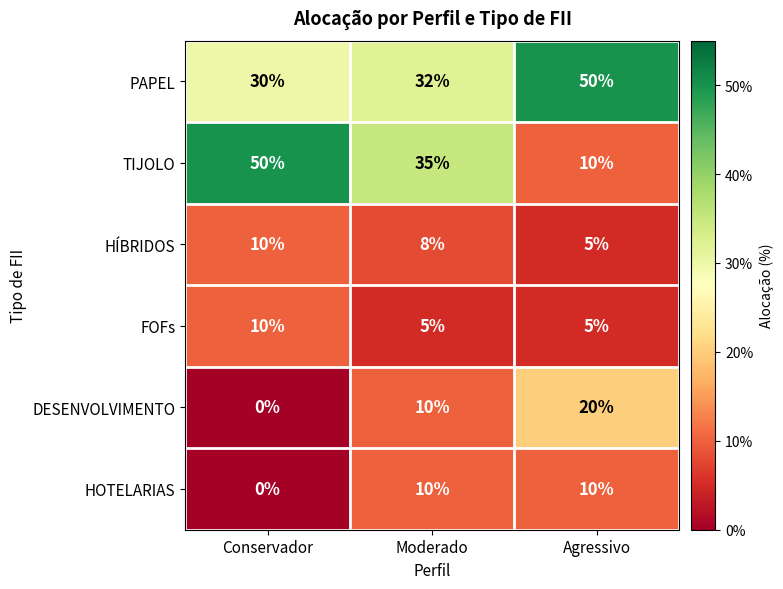

Rank the categories by HÍBRIDOS value from highest to lowest.

Conservador, Moderado, Agressivo